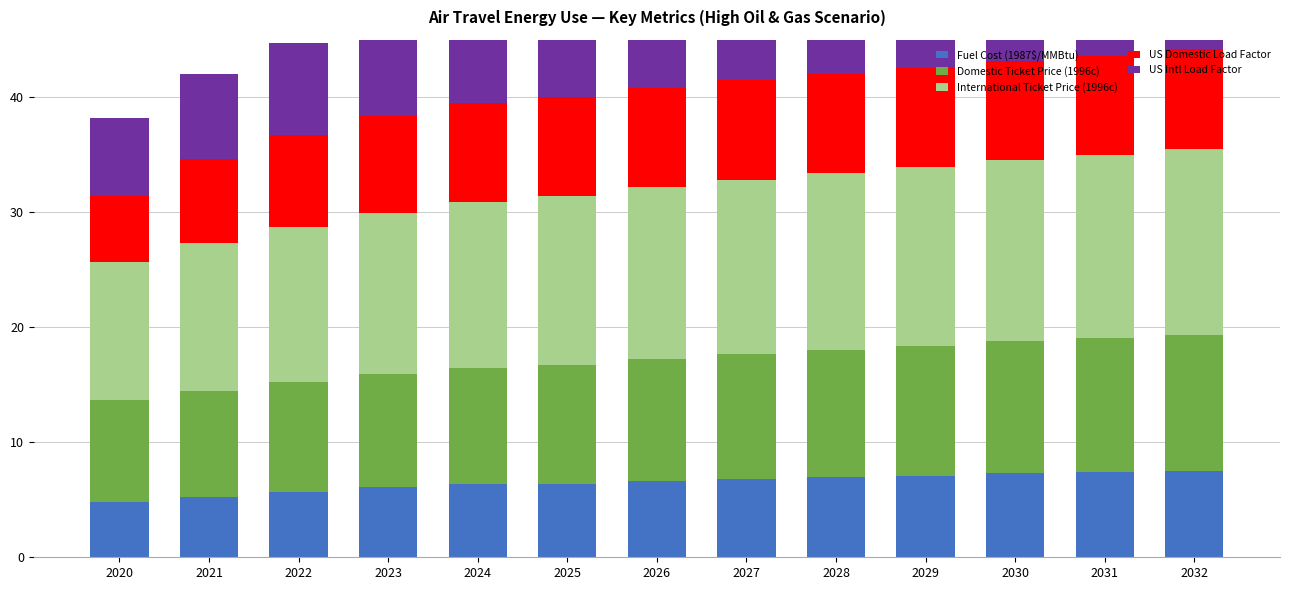

What is the spread (max minus min) of values at 2026?

8.3